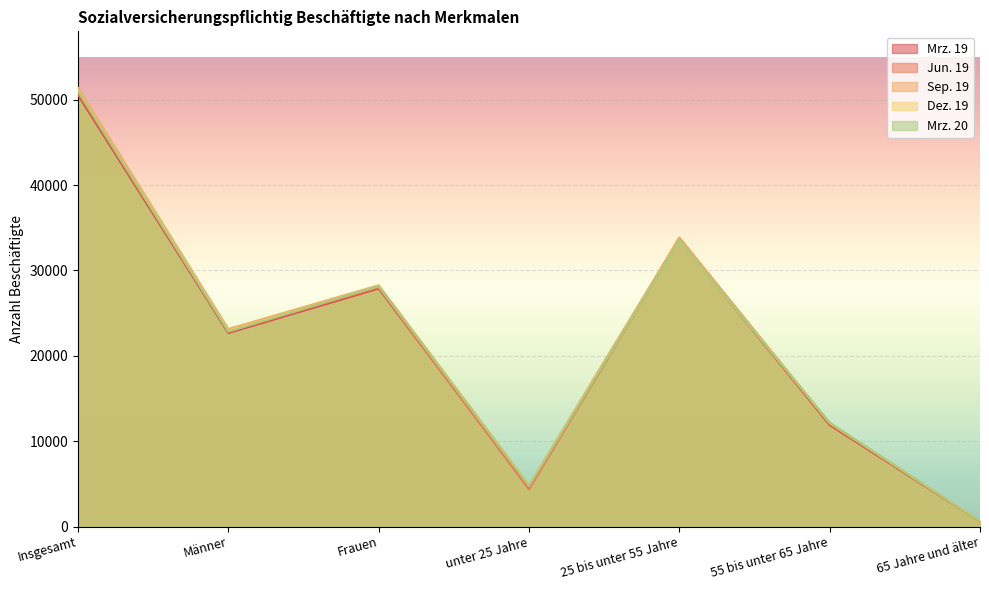

At Insgesamt, list the series in order from smallest to largest.

Mrz. 19, Jun. 19, Mrz. 20, Dez. 19, Sep. 19